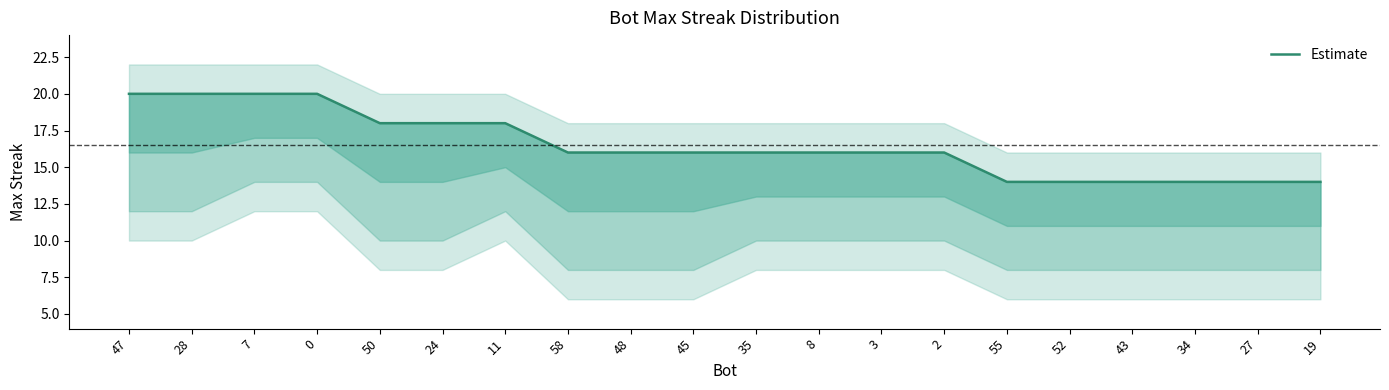

What is the change in value from 47 to 27?

-6